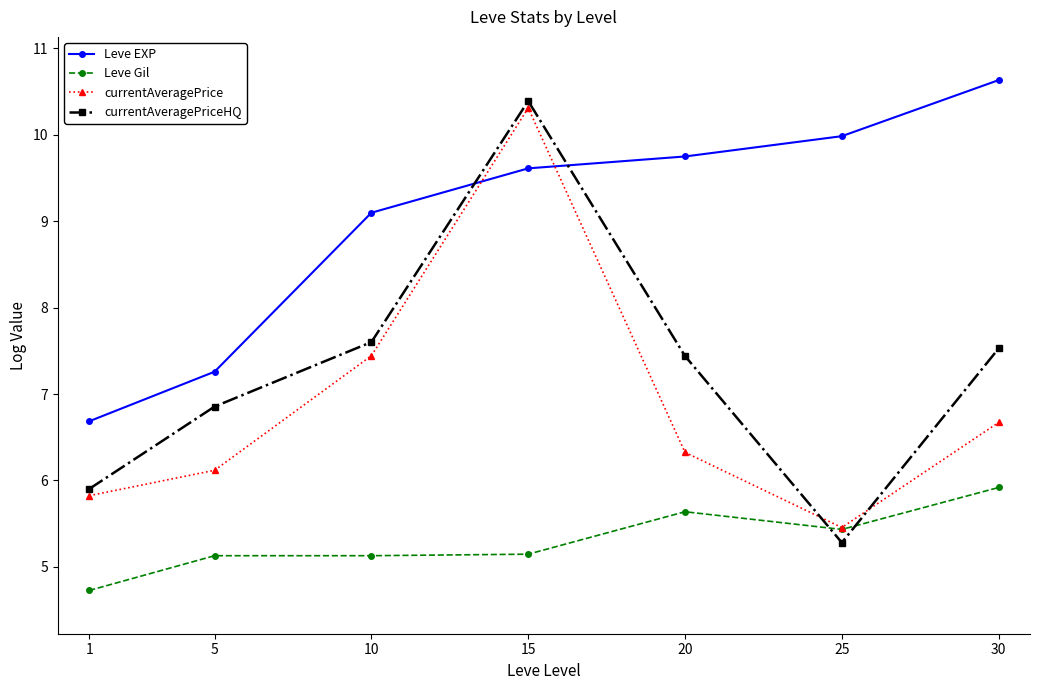

Where is the first local maximum for currentAveragePriceHQ?

15